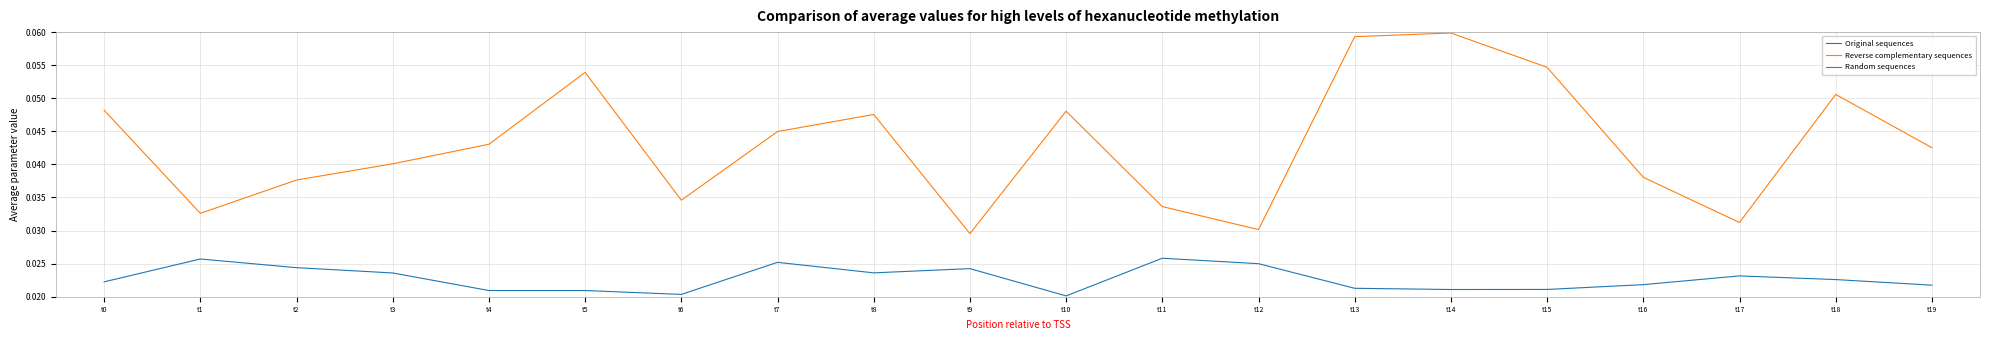

Reading left to right, what are all the values shown in this chart?

Original sequences: t0=0.0	t1=0.0	t2=0.0	t3=0.0	t4=0.0	t5=0.0	t6=0.0	t7=0.0	t8=0.0	t9=0.0	t10=0.0	t11=0.0	t12=0.0	t13=0.0	t14=0.0	t15=0.0	t16=0.0	t17=0.0	t18=0.0	t19=0.0
Reverse complementary sequences: t0=0.0	t1=0.0	t2=0.0	t3=0.0	t4=0.0	t5=0.1	t6=0.0	t7=0.0	t8=0.0	t9=0.0	t10=0.0	t11=0.0	t12=0.0	t13=0.1	t14=0.1	t15=0.1	t16=0.0	t17=0.0	t18=0.1	t19=0.0
Random sequences: t0=0.0	t1=0.0	t2=0.0	t3=0.0	t4=0.0	t5=0.0	t6=0.0	t7=0.0	t8=0.0	t9=0.0	t10=0.0	t11=0.0	t12=0.0	t13=0.0	t14=0.0	t15=0.0	t16=0.0	t17=0.0	t18=0.0	t19=0.0